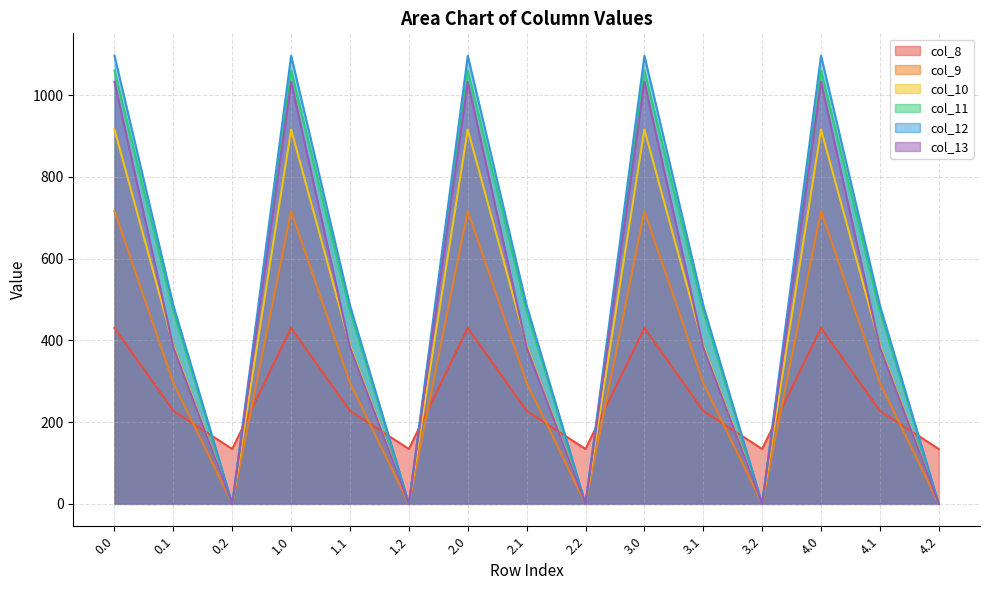

Which category has the lowest value across all series?

0.2